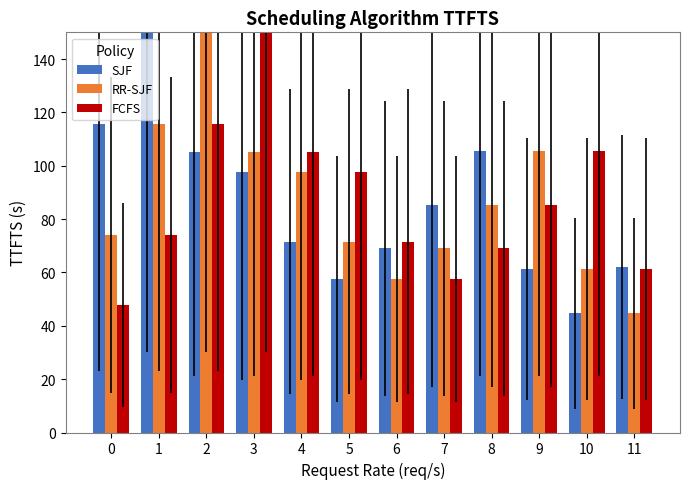

At 8, list the series in order from largest to smallest.

SJF, RR-SJF, FCFS